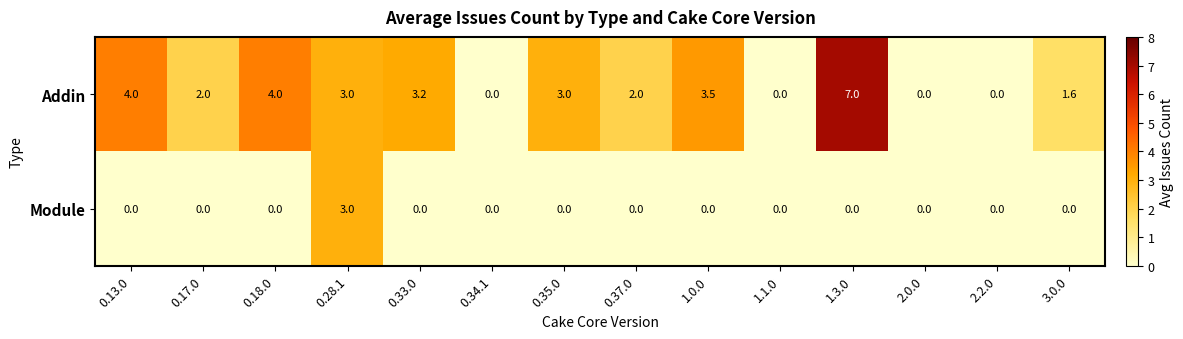

Reading right to left, transcribe all the data shown in this chart.

Addin: 3.0.0=1.6	2.2.0=0.0	2.0.0=0.0	1.3.0=7.0	1.1.0=0.0	1.0.0=3.5	0.37.0=2.0	0.35.0=3.0	0.34.1=0.0	0.33.0=3.2	0.28.1=3.0	0.18.0=4.0	0.17.0=2.0	0.13.0=4.0
Module: 3.0.0=0.0	2.2.0=0.0	2.0.0=0.0	1.3.0=0.0	1.1.0=0.0	1.0.0=0.0	0.37.0=0.0	0.35.0=0.0	0.34.1=0.0	0.33.0=0.0	0.28.1=3.0	0.18.0=0.0	0.17.0=0.0	0.13.0=0.0